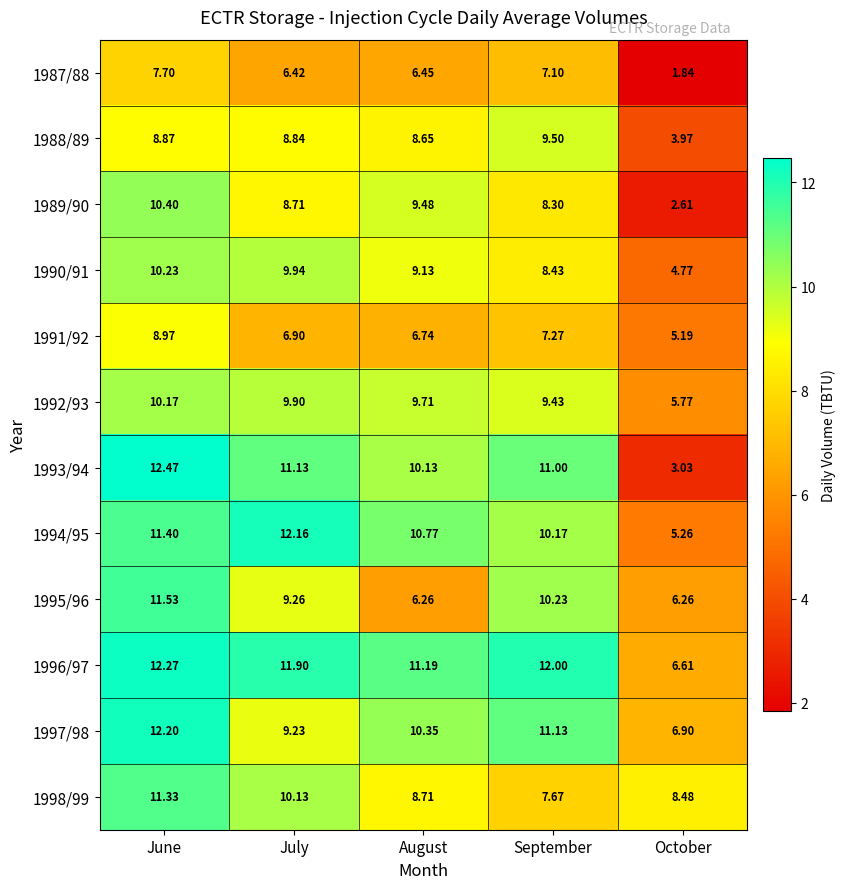

Rank the categories by 1993/94 value from lowest to highest.

October, August, September, July, June